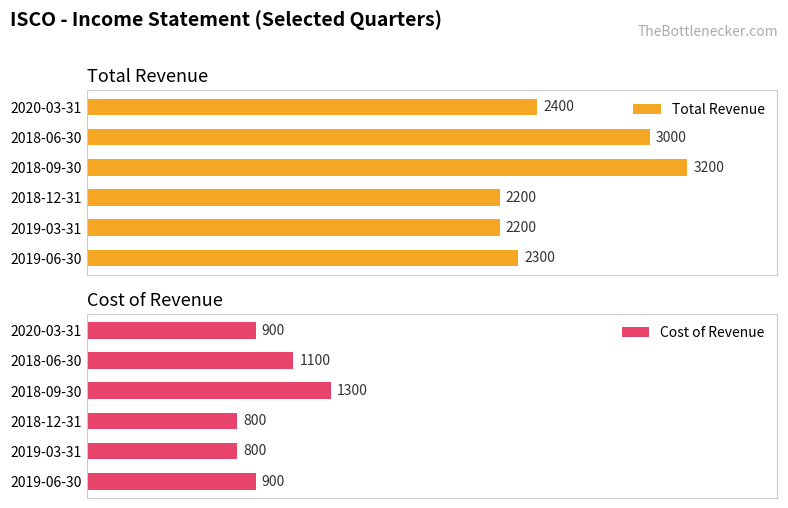

Which series has the widest spread of values?

Total Revenue